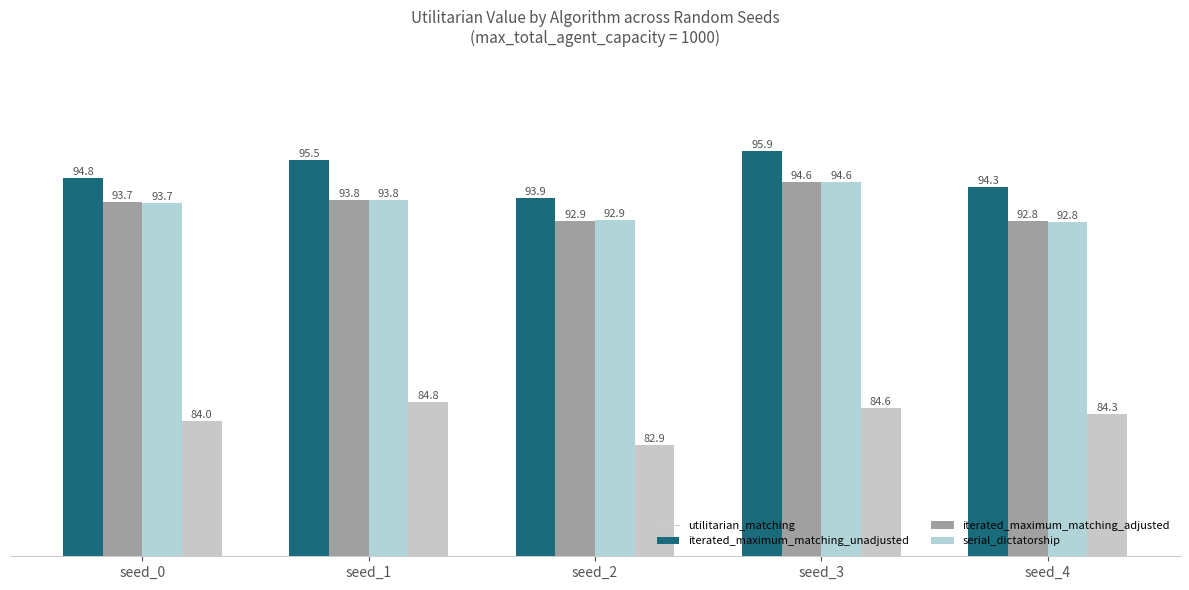

How many groups of bars are there?

5